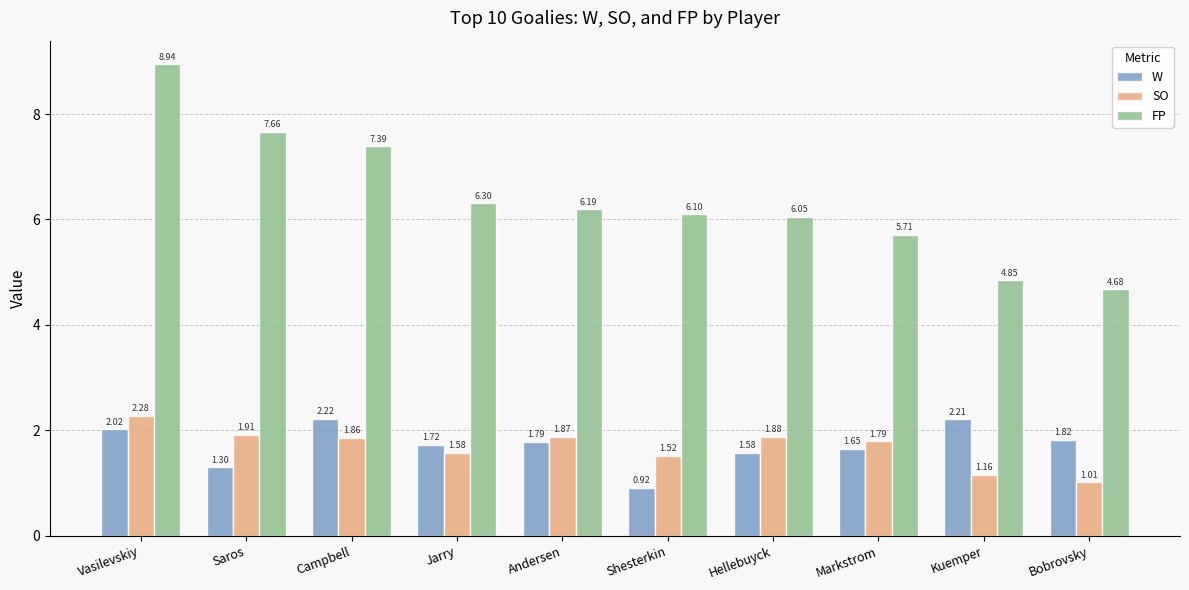

Between Saros and Campbell, which series saw the biggest shift?

W